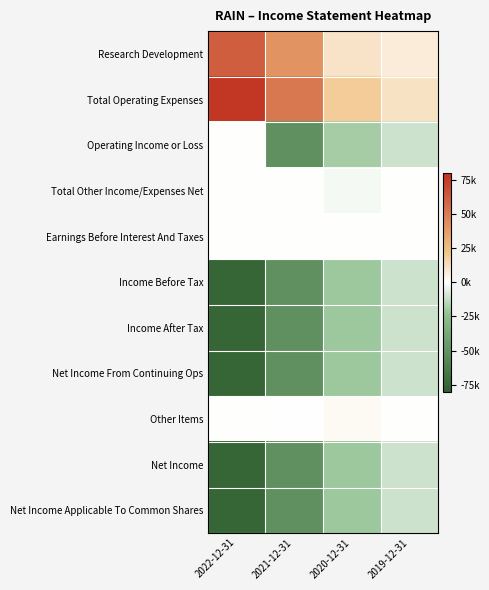

Between 2022-12-31 and 2019-12-31, which series saw the biggest shift?

Total Operating Expenses